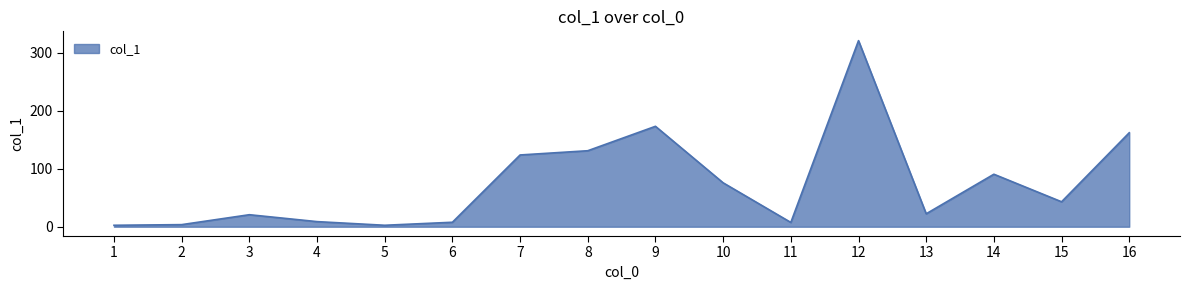

At which category does the chart reach its peak across all series?

12